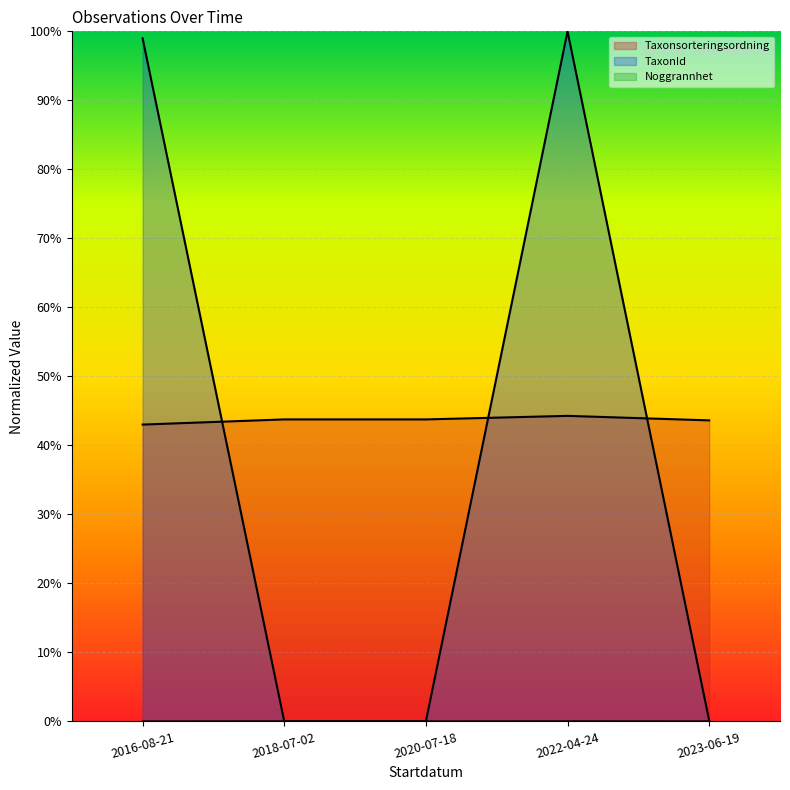

Reading right to left, extract all data points from this chart.

Taxonsorteringsordning: 0.4	0.4	0.4	0.4	0.4
TaxonId: 0.0	1.0	0.0	0.0	1.0
Noggrannhet: 0.0	0.0	0.0	0.0	0.0